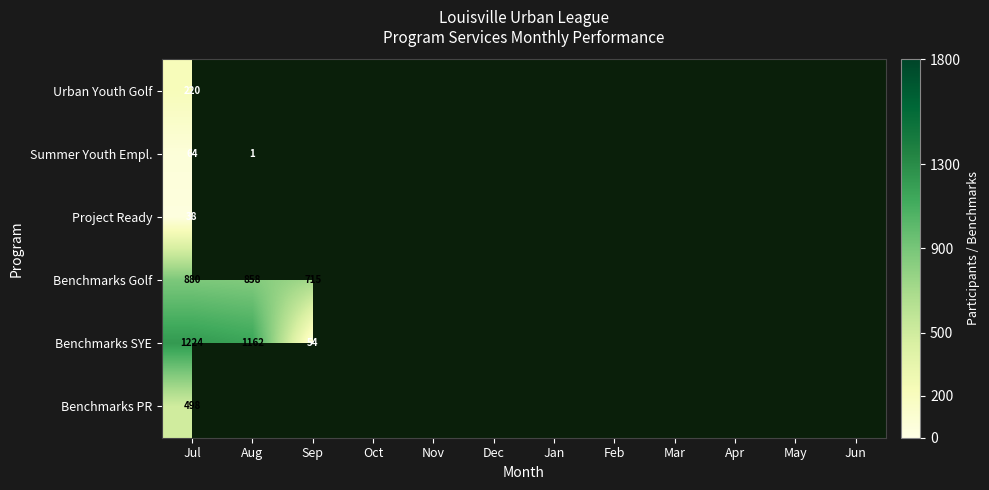

Which has a higher value, Aug or Jun?

Jun